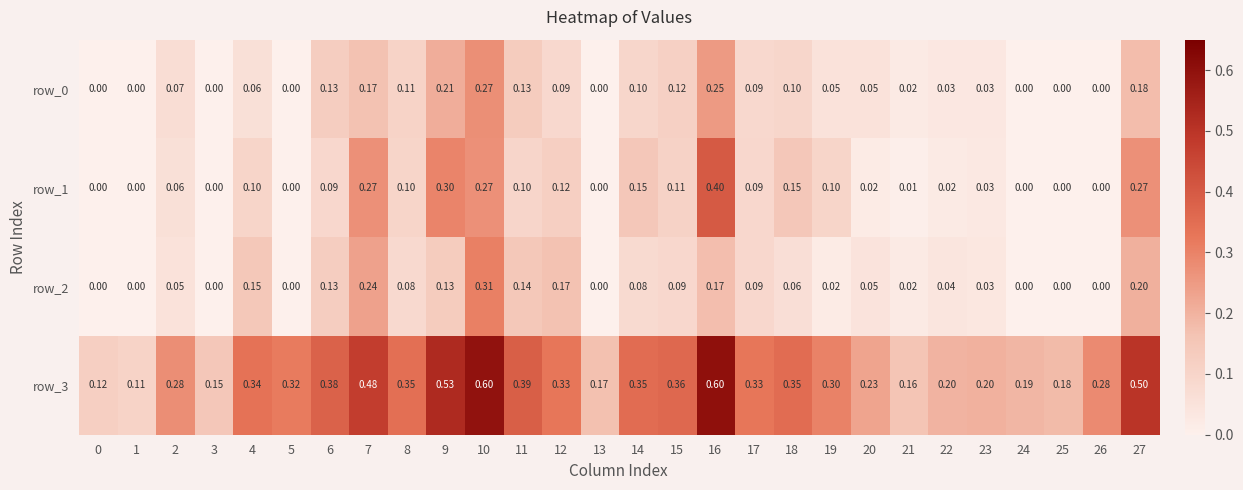

Is the value of row_1 at 15 greater than the value of row_0 at 9?

No